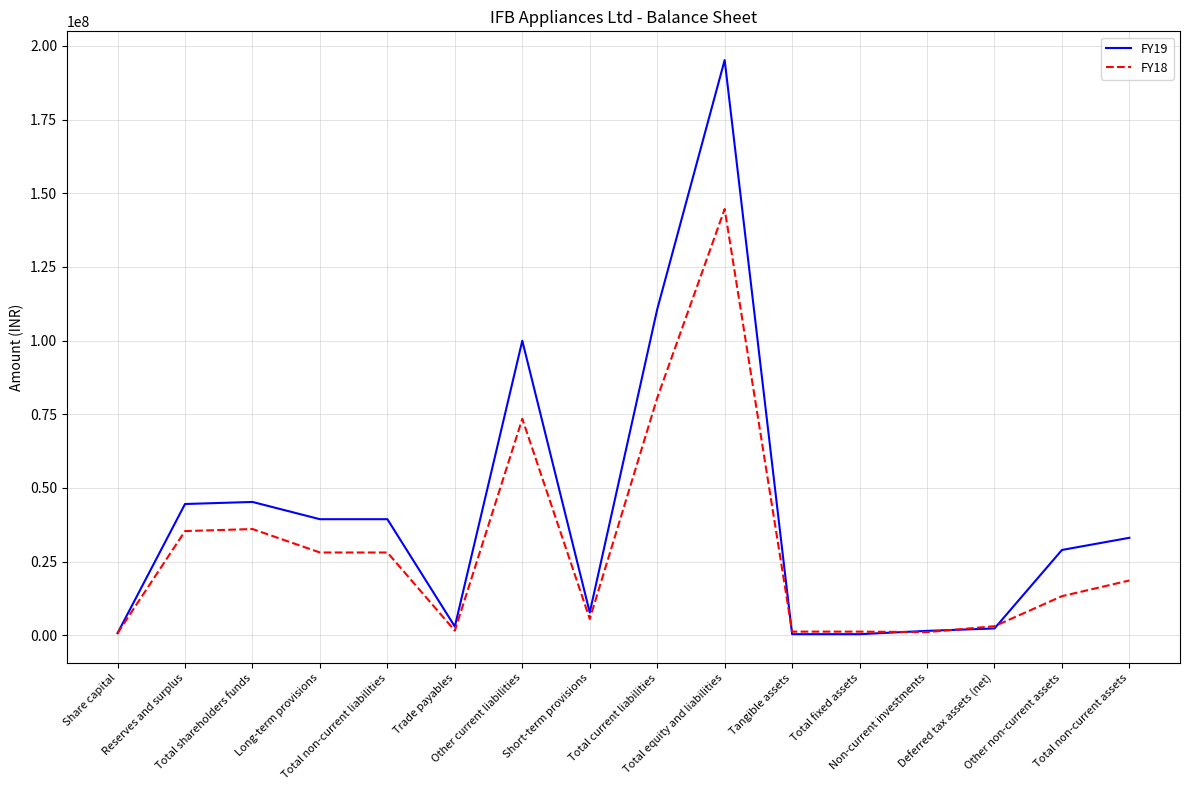

Does the chart have visible grid lines?

Yes